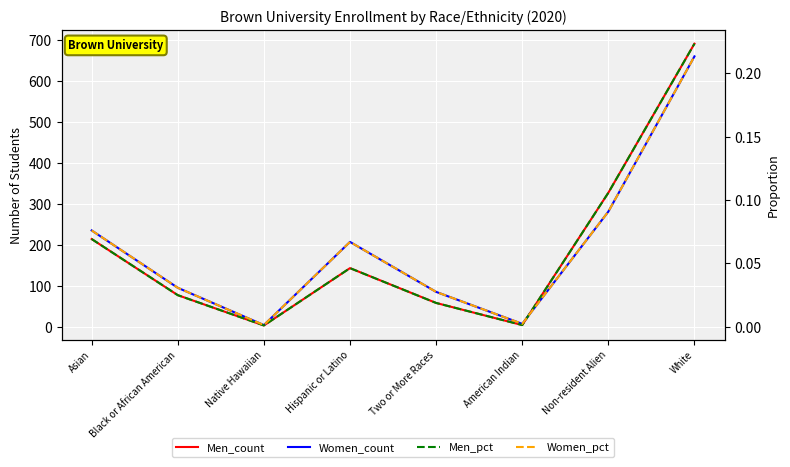

True or false: Women_pct and Men_count intersect in this chart.

False